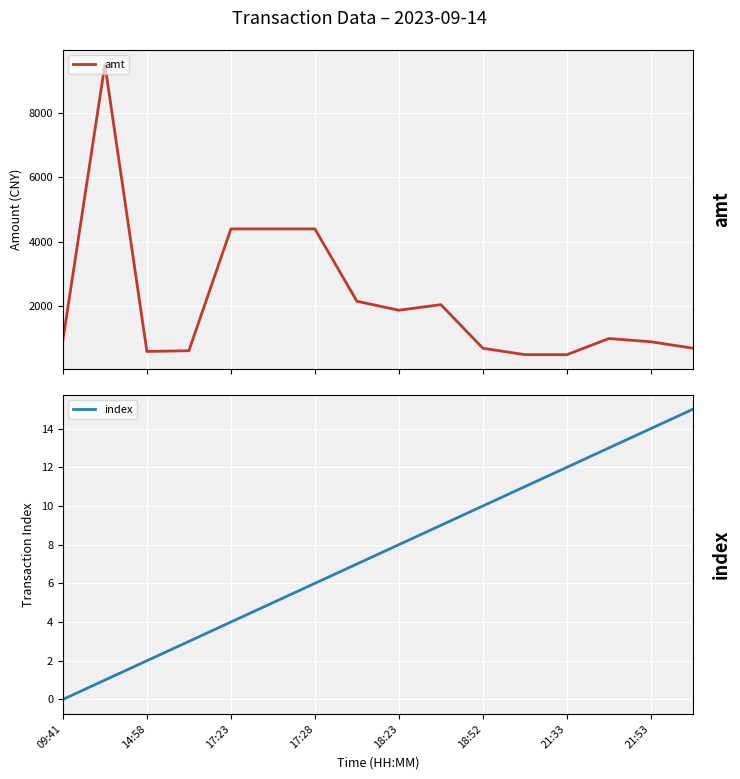

What is the highest value of the index series?

15